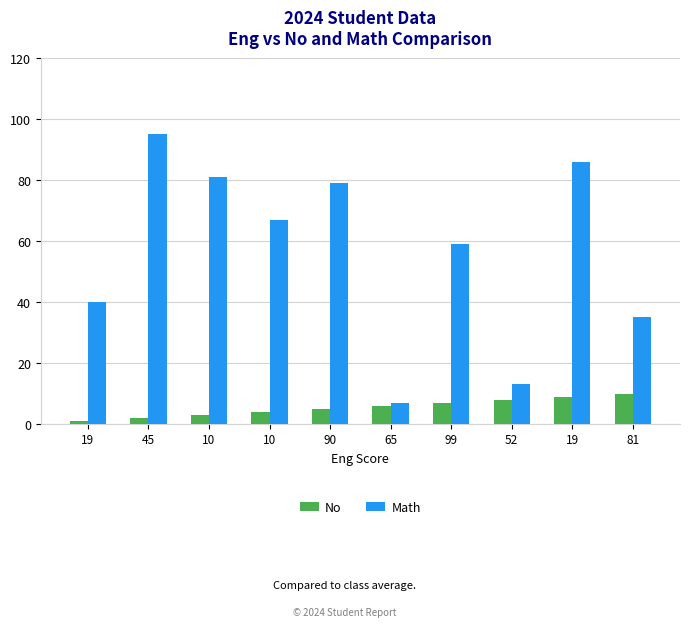

The value of Math at 10 is 81. True or false?

True